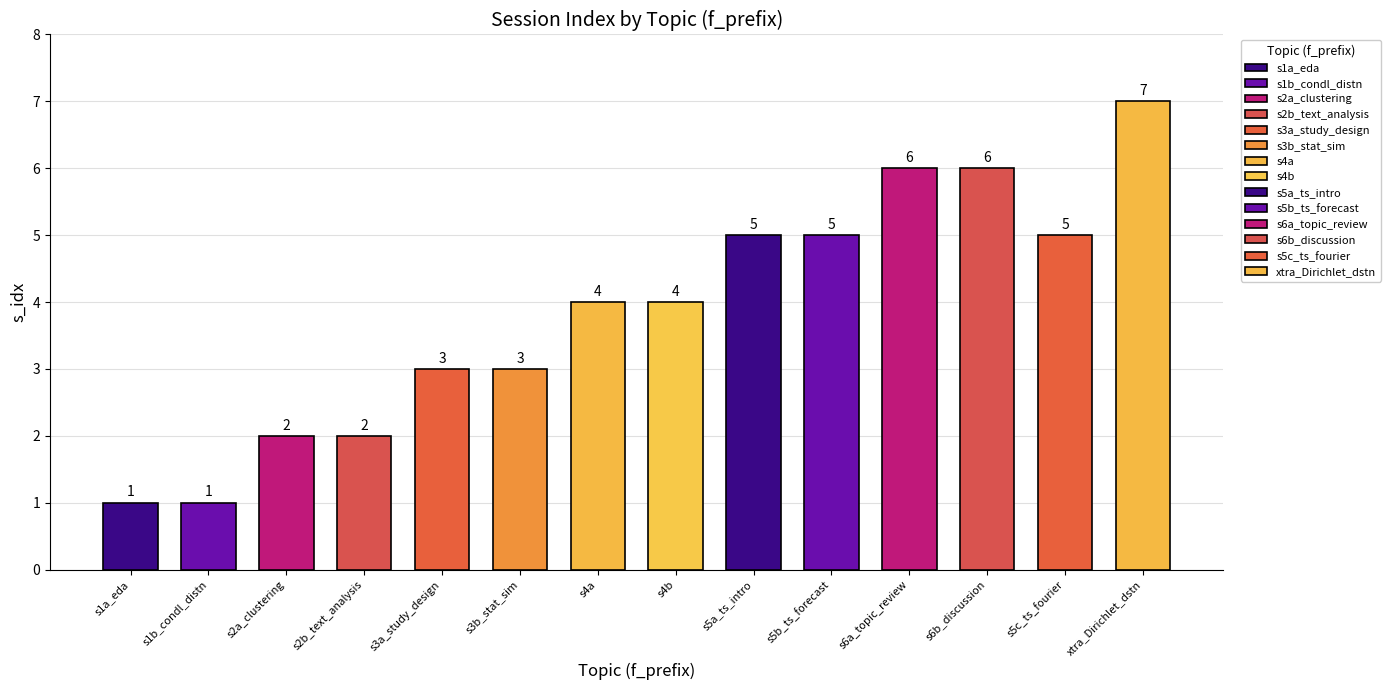

How many bars are there in total?

14